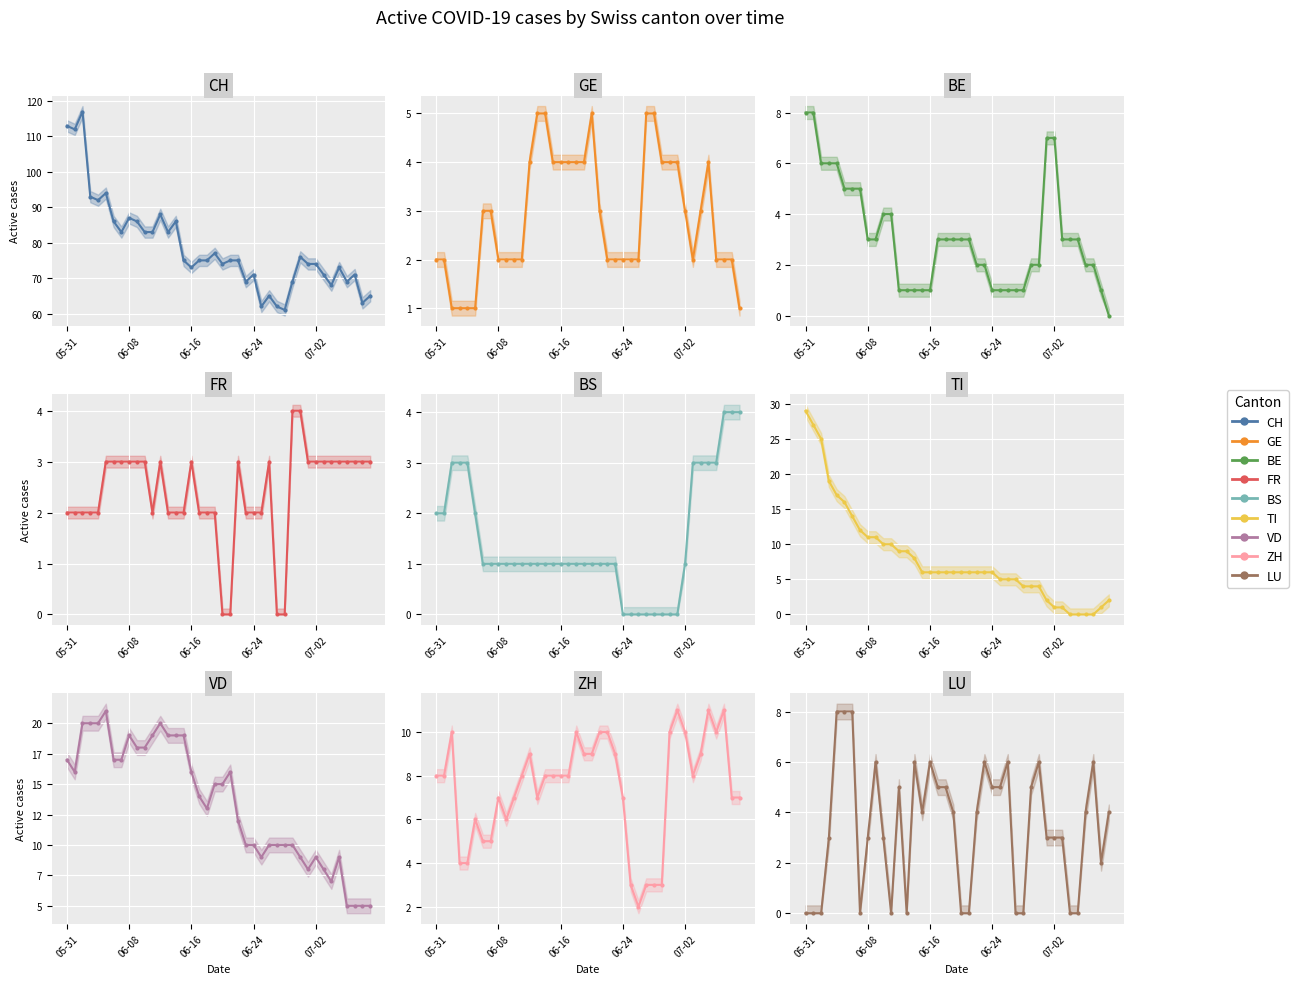

What is the difference between the highest and lowest values at 07-02?

73